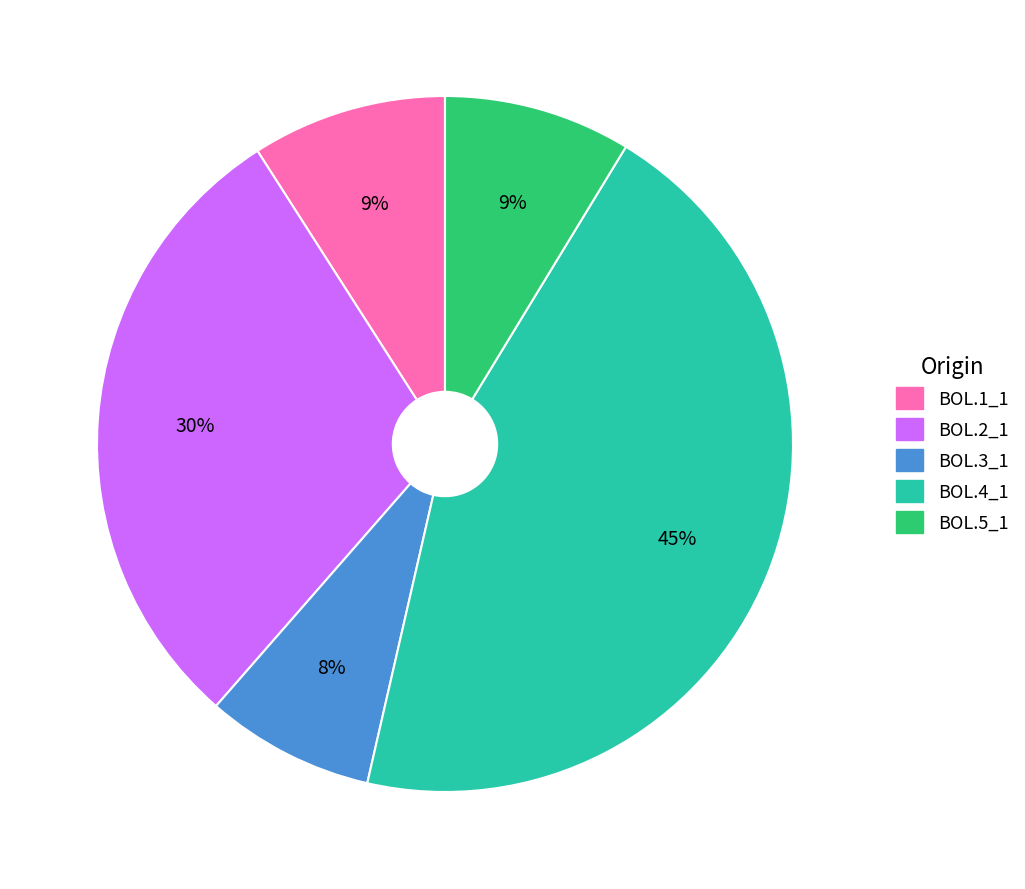

To the nearest percent, what is the average slice percentage?

20%